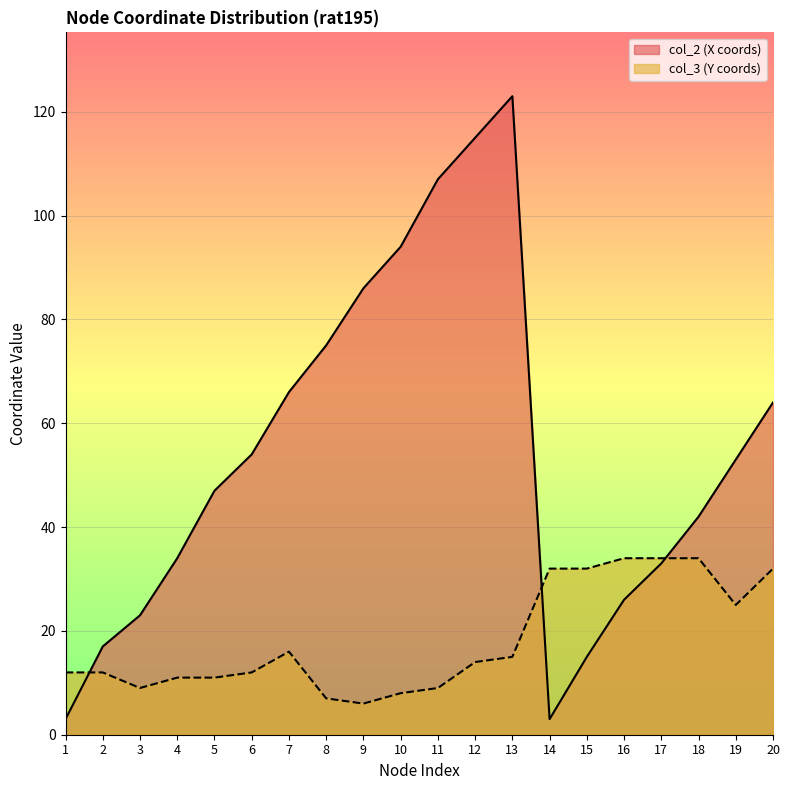

Where do col_2 (X coords) and col_3 (Y coords) first cross each other?

1 and 2